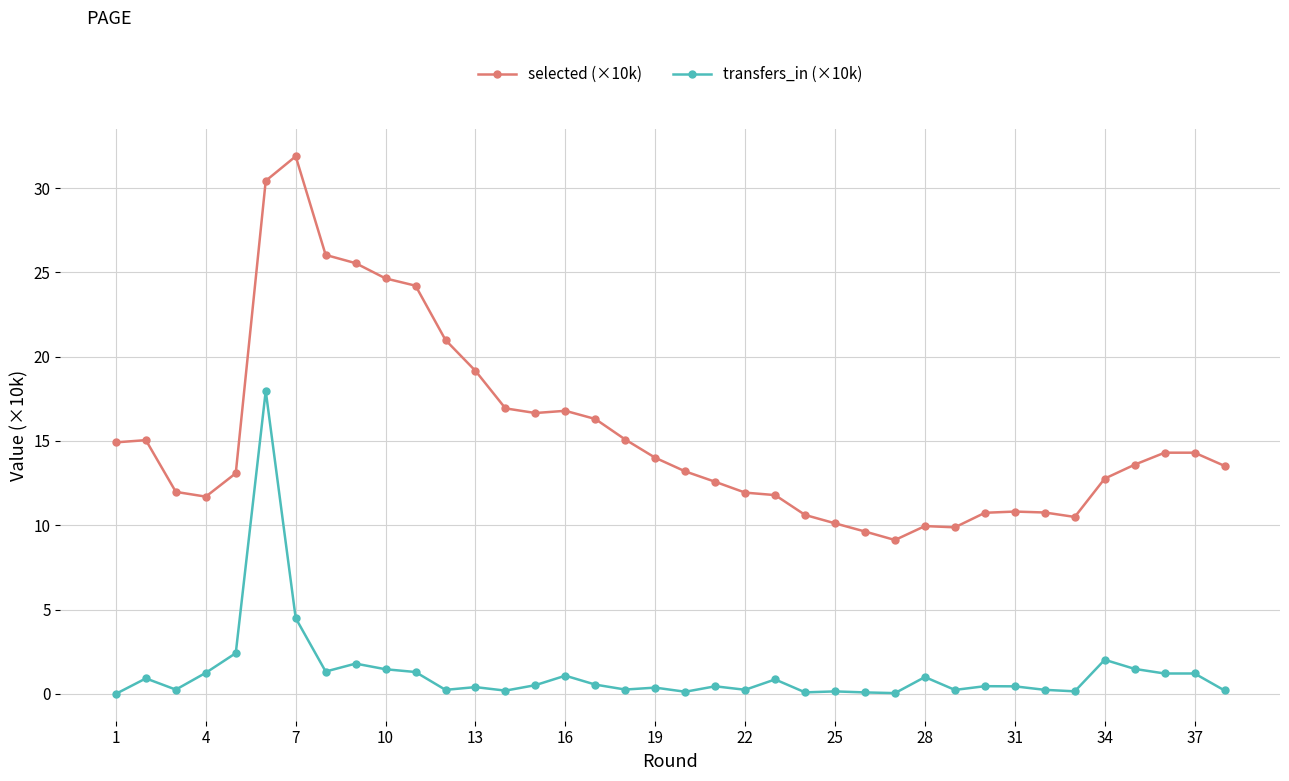

Does the chart display data point markers on the line(s)?

Yes